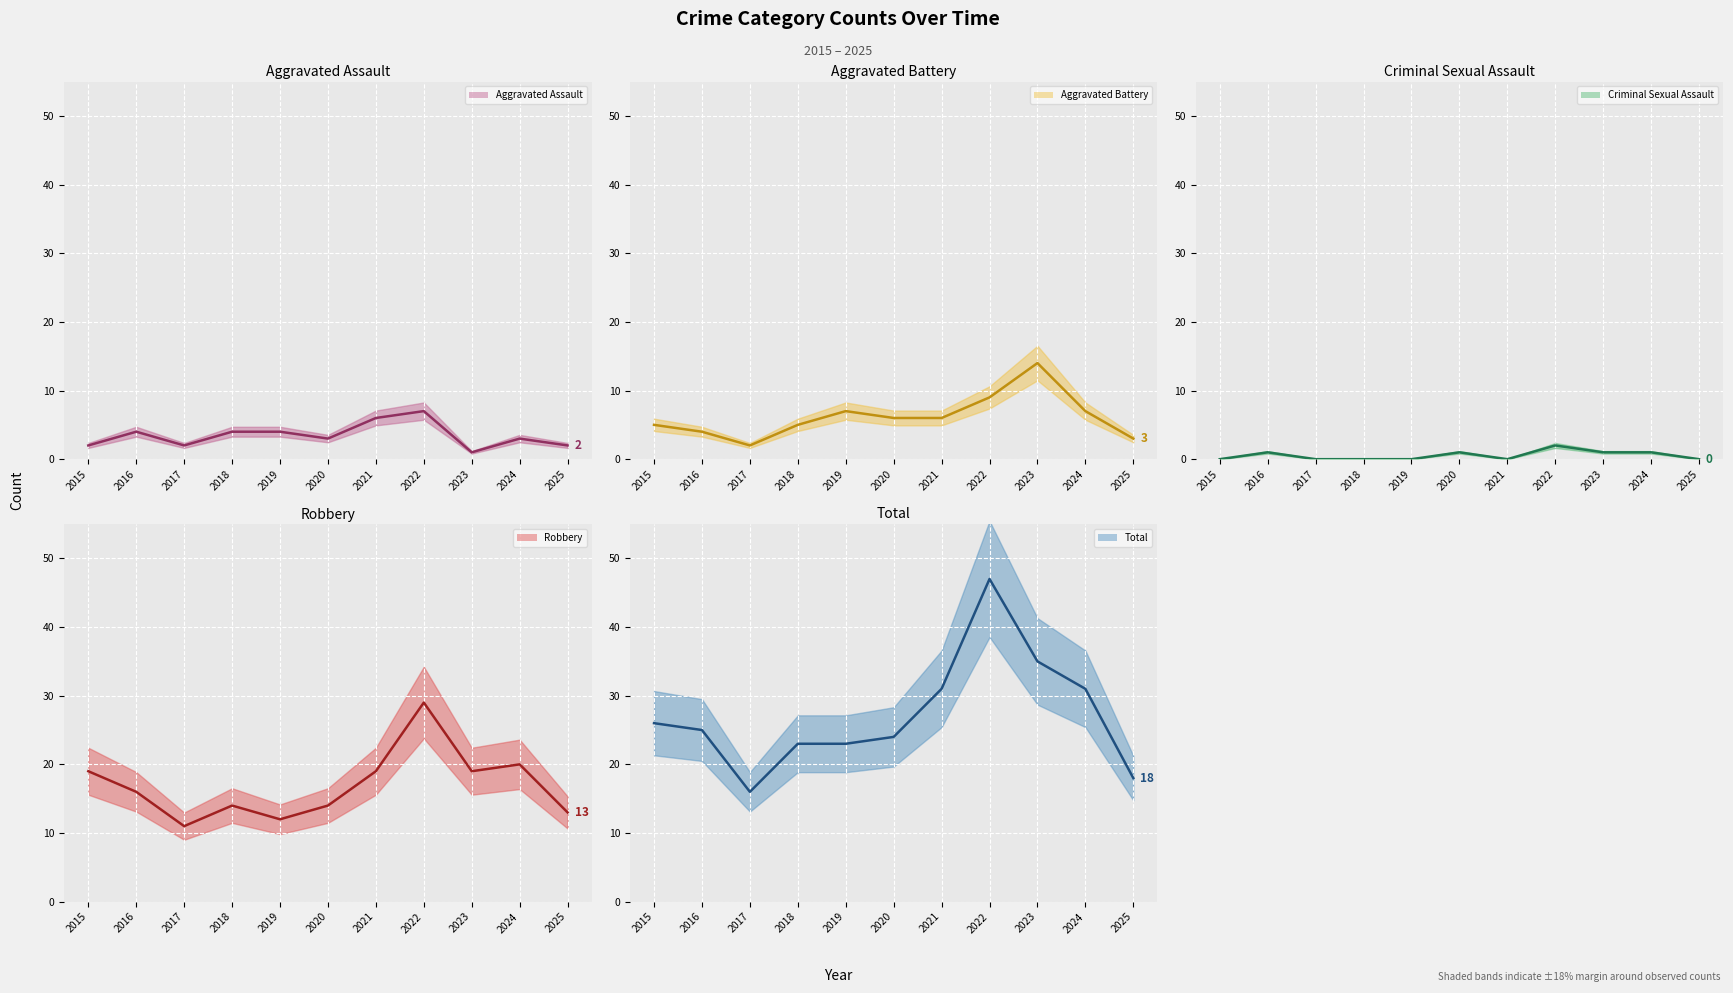

In Total (line), how many points are lower than both neighbors (excluding endpoints)?

1